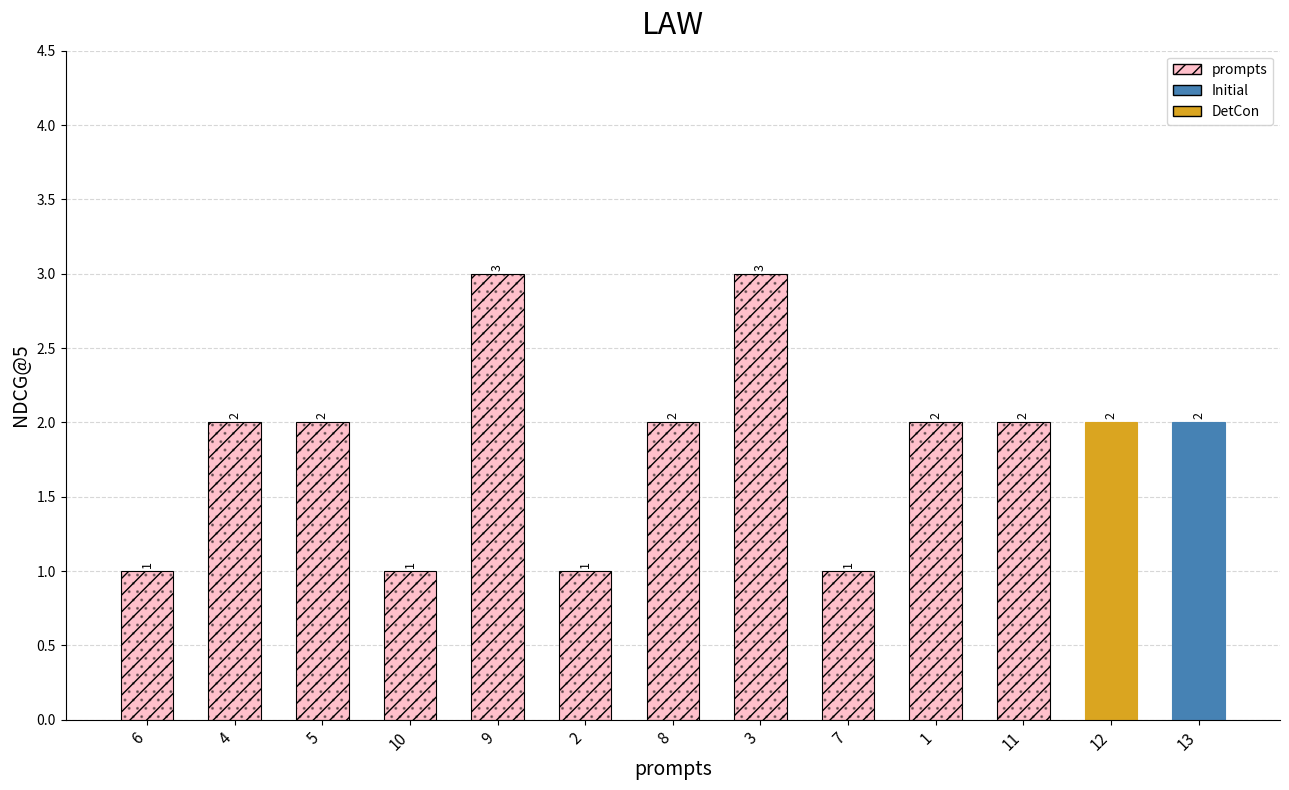

Reading left to right, transcribe all the data shown in this chart.

1	2	2	1	3	1	2	3	1	2	2	2	2